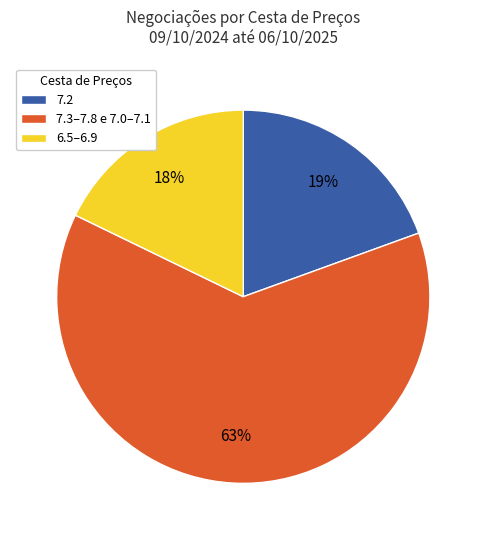

The 7.2 slice represents 19% of the pie. True or false?

True